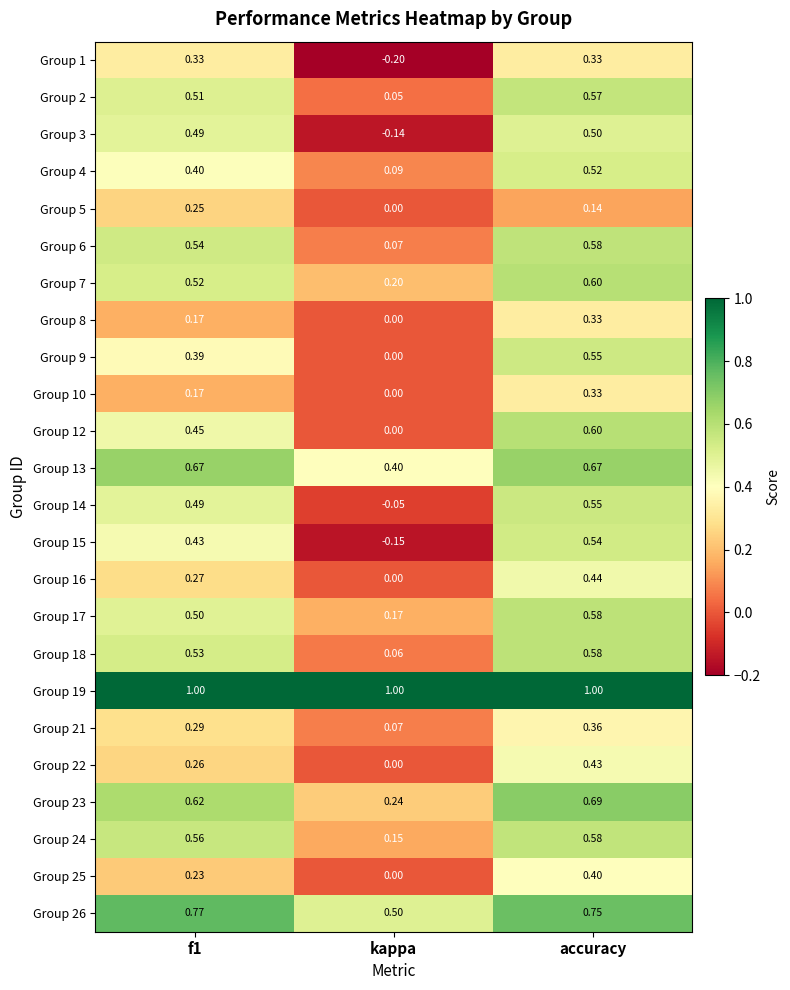

Which category has the lowest value across all series?

kappa